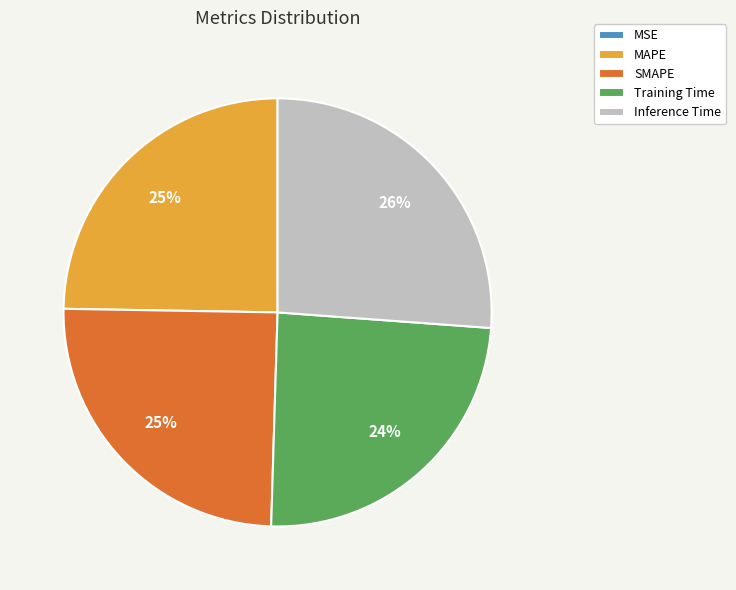

Combined, do SMAPE and Inference Time account for over 50%?

Yes